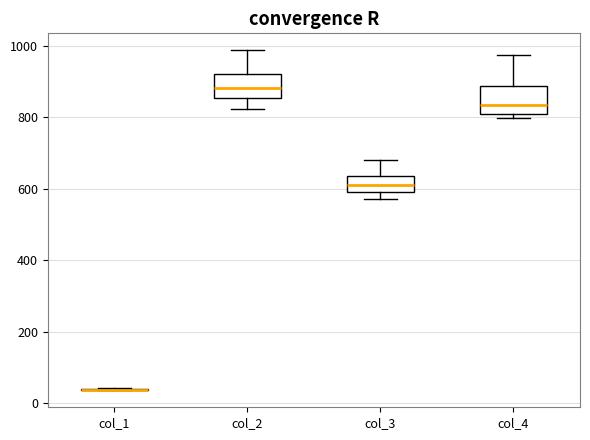

Reading left to right, read every box against the y-axis: the position of its median line, the range the box covers, and the ends of its whiskers. The values are not printed on the chart, so give them approximately, as read against the axis.

col_1: box collapsed to a line at 40, whiskers 40 to 40
col_2: median 880, box 860 to 920, whiskers 820 to 980
col_3: median 620, box 600 to 640, whiskers 580 to 680
col_4: median 840, box 820 to 880, whiskers 800 to 980